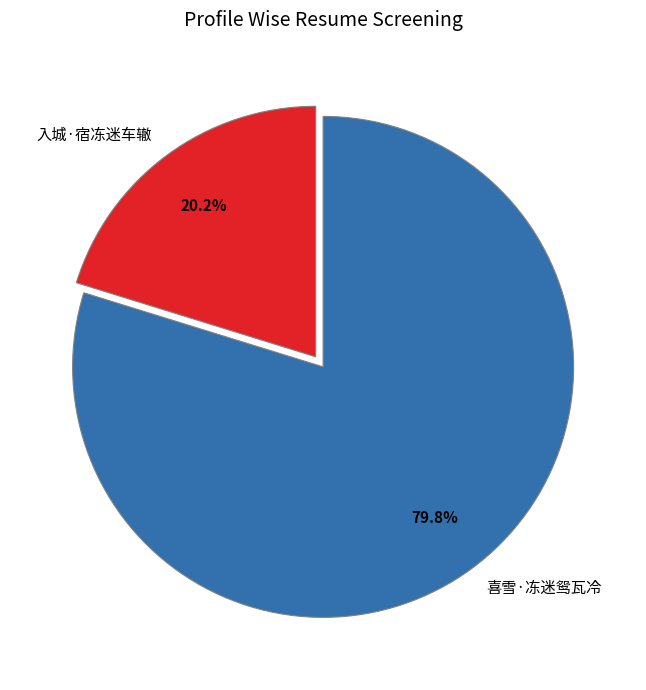

Which slice is the smallest?

入城·宿冻迷车辙